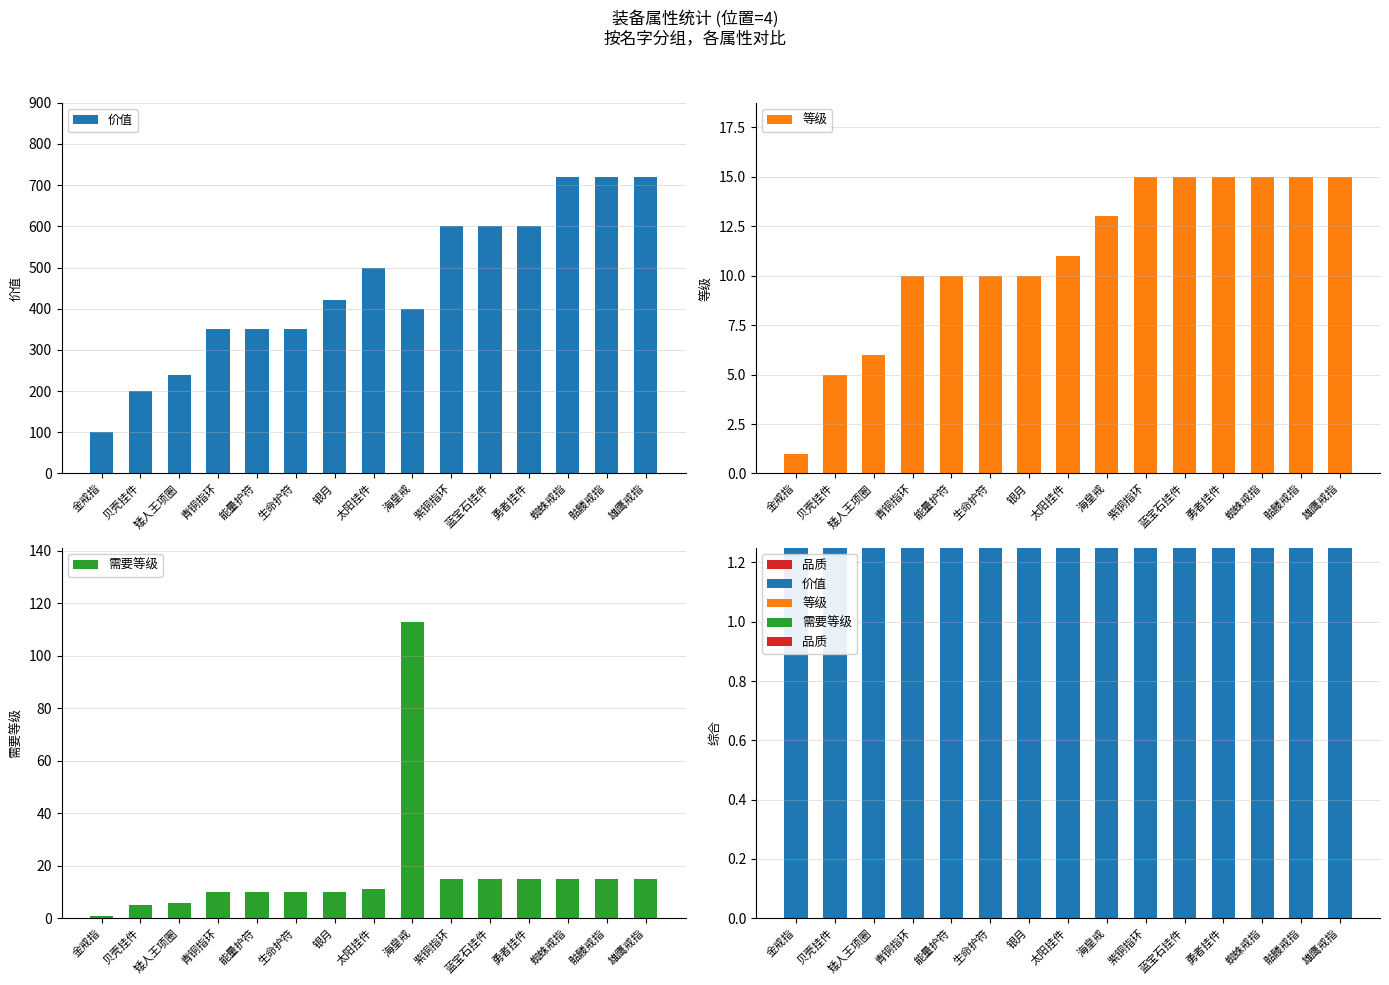

List the series in order of their peak value, lowest first.

品质, 等级, 需要等级, 价值